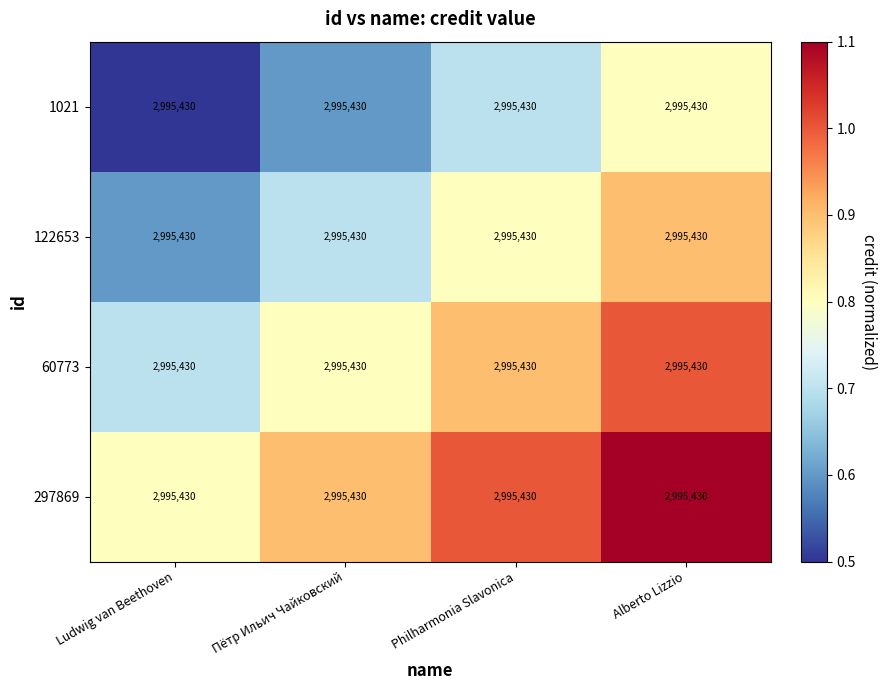

The 60773 series shows 1.4 at Пётр Ильич Чайковский. True or false?

False